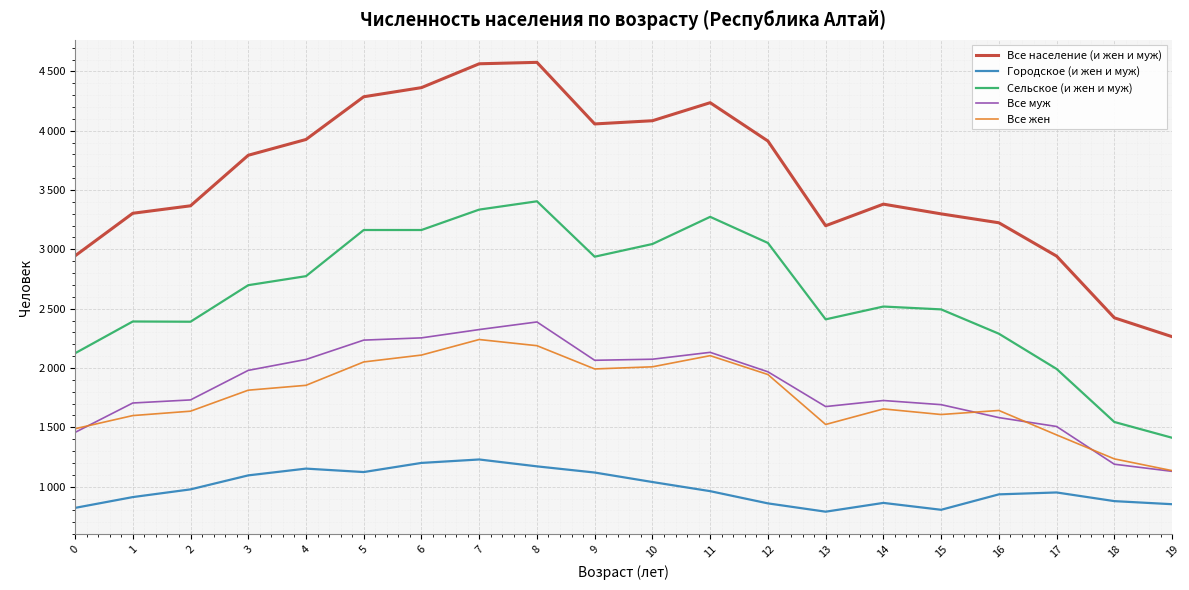

What is the minimum value shown in the chart?

789